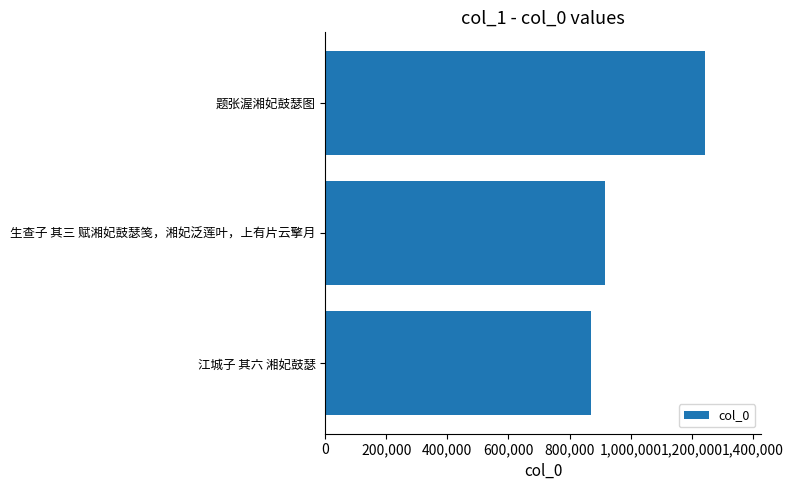

What is the maximum value shown in the chart?

1242114